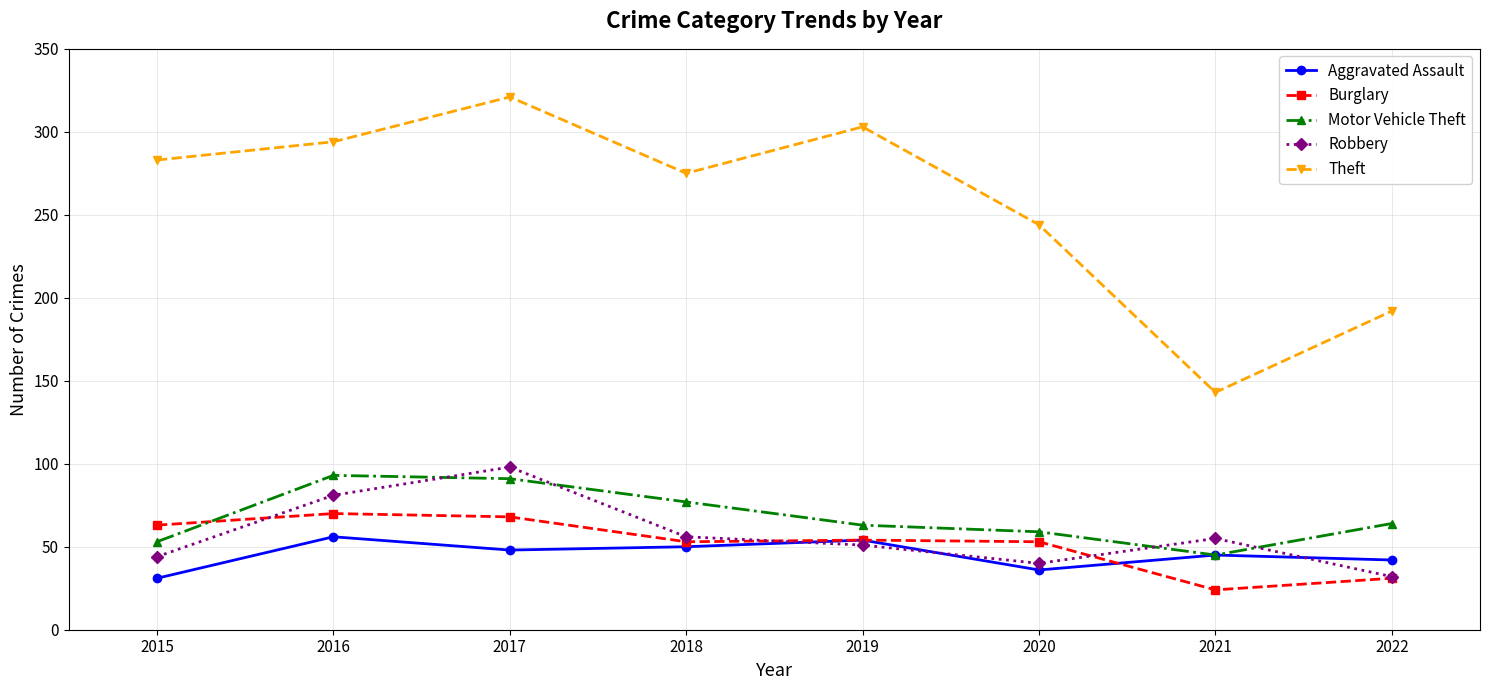

What is the spread (max minus min) of values at 2016?

238